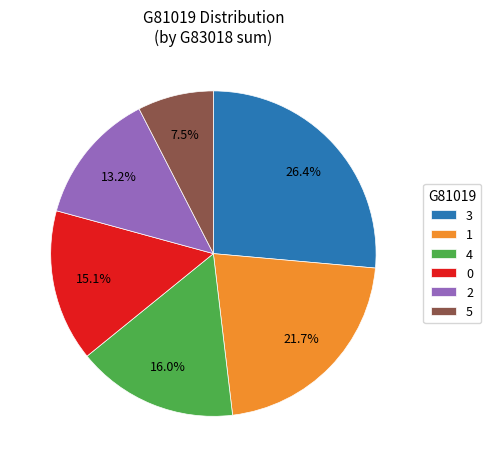

Rank the categories by value from highest to lowest.

3, 1, 4, 0, 2, 5